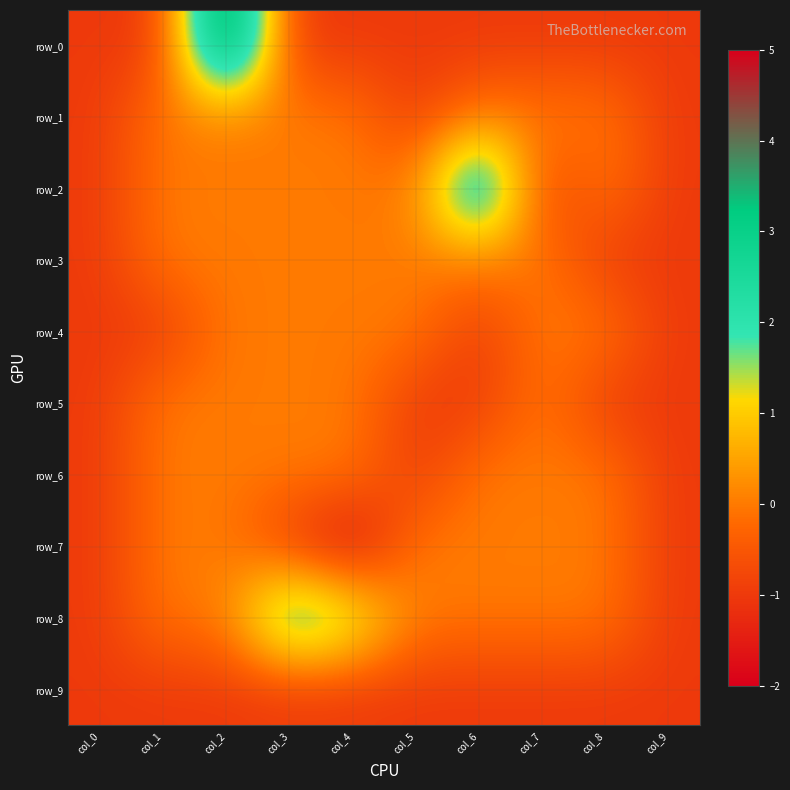

Reading right to left, what are all the values shown in this chart?

row_0: col_9=-1	col_8=-1	col_7=-1	col_6=-1	col_5=-1	col_4=-1	col_3=-1	col_2=5	col_1=-1	col_0=-1
row_1: col_9=-1	col_8=0	col_7=0	col_6=0	col_5=-1	col_4=0	col_3=0	col_2=0	col_1=0	col_0=-1
row_2: col_9=-1	col_8=0	col_7=-1	col_6=4	col_5=0	col_4=0	col_3=0	col_2=0	col_1=0	col_0=-1
row_3: col_9=-1	col_8=-1	col_7=0	col_6=0	col_5=0	col_4=0	col_3=0	col_2=0	col_1=0	col_0=-1
row_4: col_9=-1	col_8=0	col_7=0	col_6=-1	col_5=0	col_4=0	col_3=0	col_2=0	col_1=-1	col_0=-1
row_5: col_9=-1	col_8=-1	col_7=0	col_6=-1	col_5=-1	col_4=0	col_3=0	col_2=0	col_1=0	col_0=-1
row_6: col_9=-1	col_8=0	col_7=0	col_6=0	col_5=-1	col_4=0	col_3=0	col_2=0	col_1=0	col_0=-1
row_7: col_9=-1	col_8=0	col_7=0	col_6=0	col_5=0	col_4=-2	col_3=-1	col_2=0	col_1=0	col_0=-1
row_8: col_9=-1	col_8=0	col_7=0	col_6=0	col_5=0	col_4=2	col_3=3	col_2=0	col_1=0	col_0=-1
row_9: col_9=-1	col_8=-1	col_7=-1	col_6=-1	col_5=-1	col_4=-1	col_3=-1	col_2=-1	col_1=-1	col_0=-1